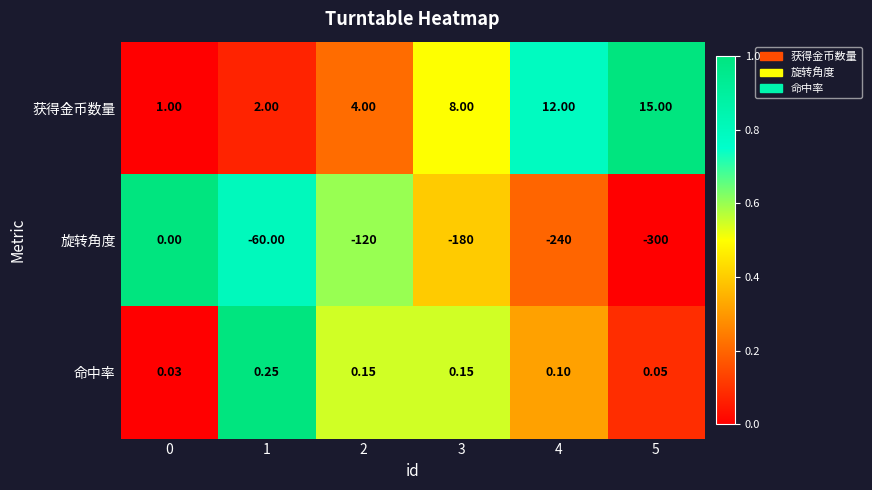

Which series changed the most between 0 and 4?

旋转角度